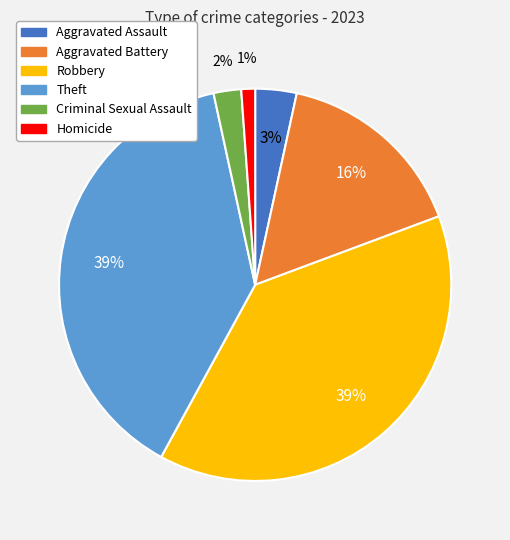

Which slice is the smallest?

Homicide